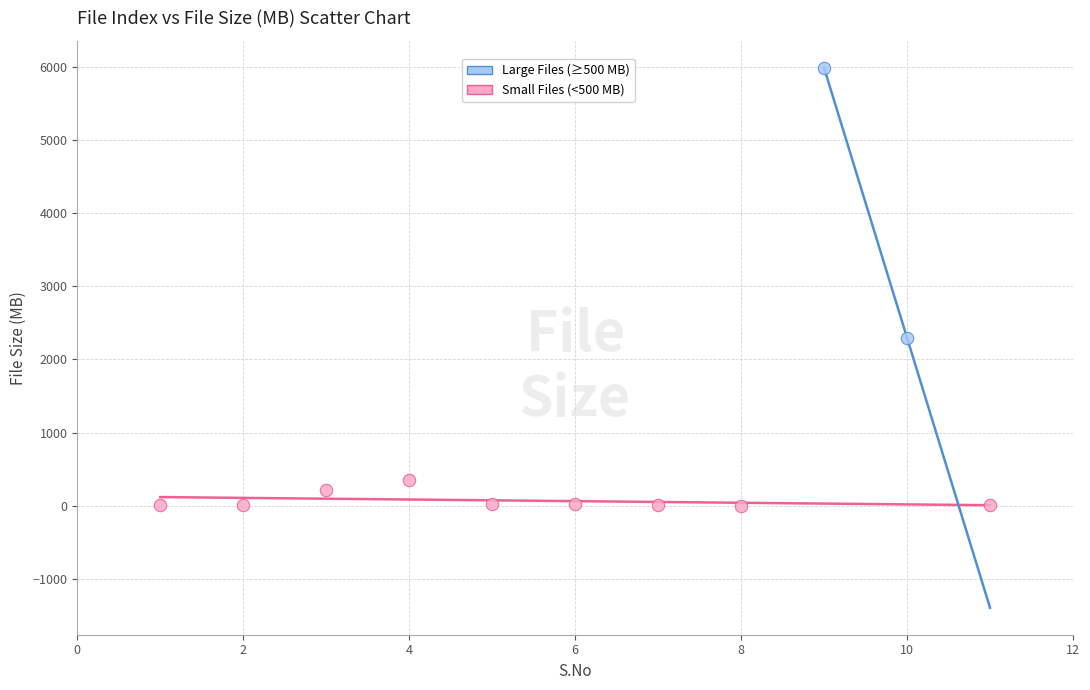

Which series has the widest spread of Y values?

Large Files (≥500 MB)